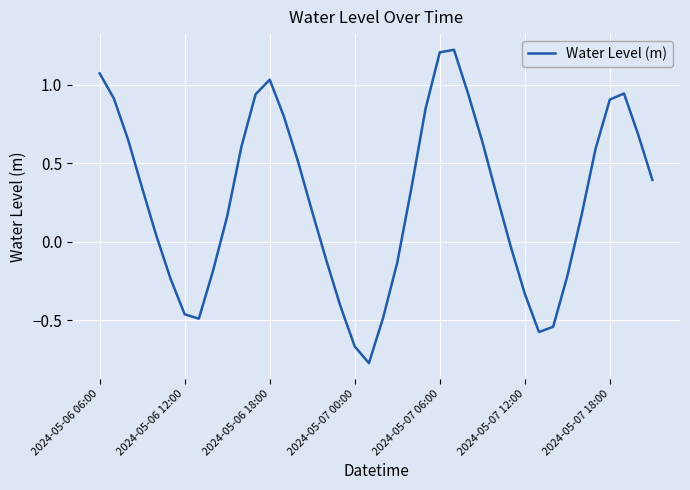

What is the difference between the maximum and minimum values?

2.0